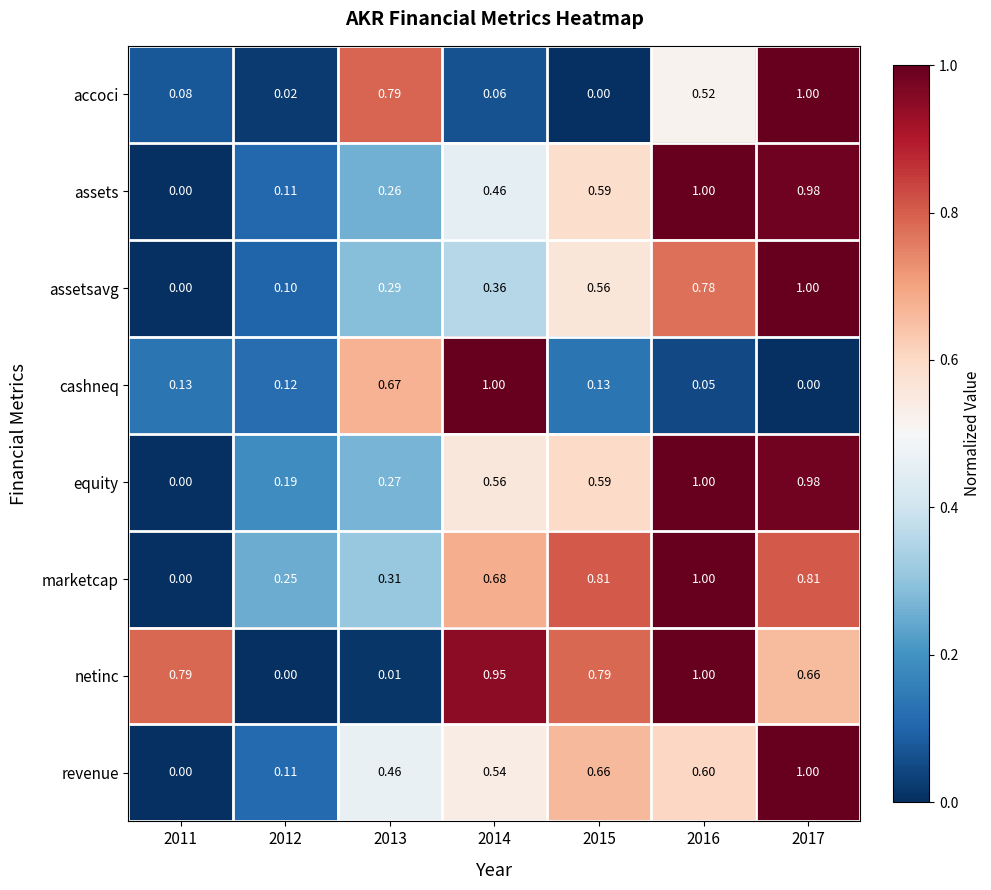

At which category is the sum across all series the highest?

2017